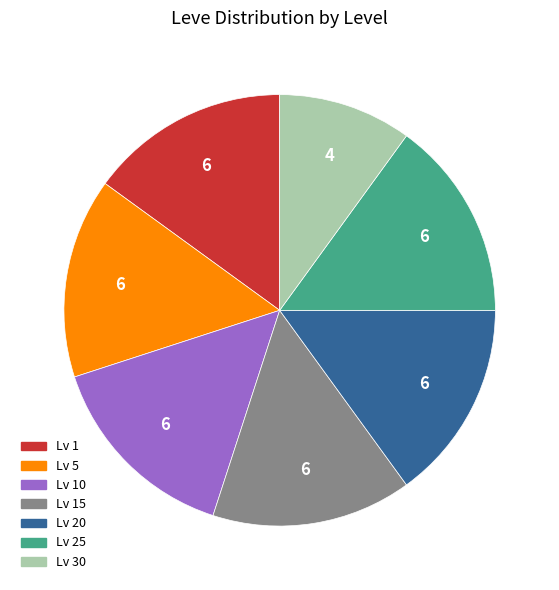

Which category has the smallest portion of the pie?

Lv 30